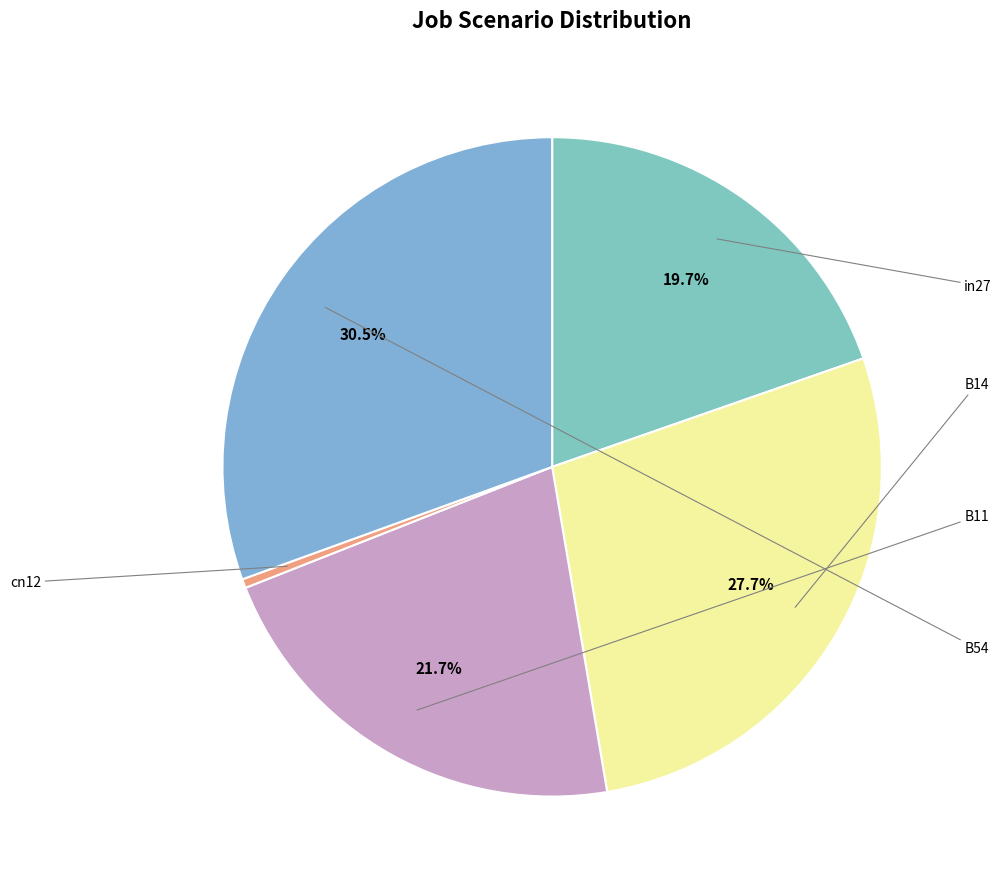

Is there any slice that represents more than half of the pie?

No